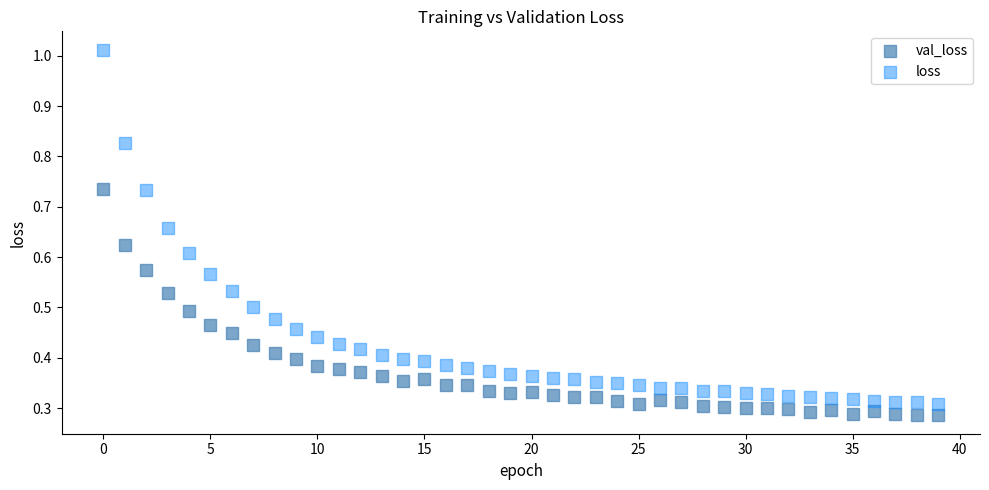

Which series contains the highest Y value?

loss